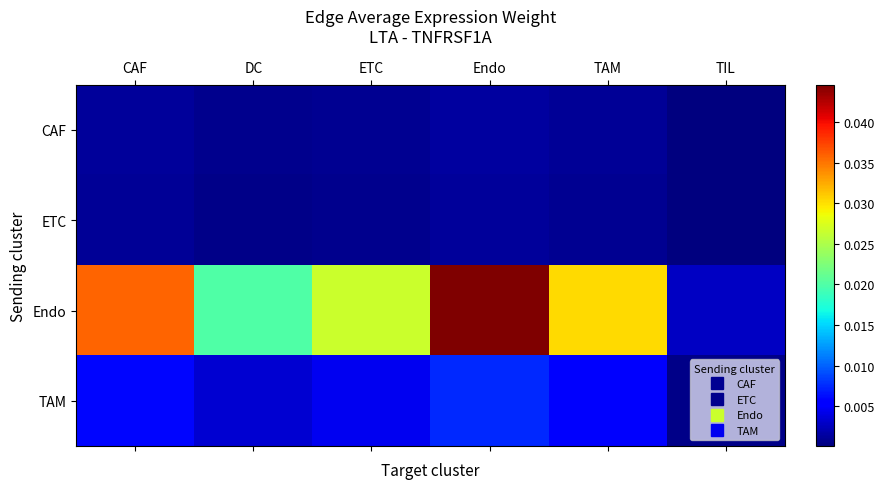

Which series has the largest total across all categories?

Endo